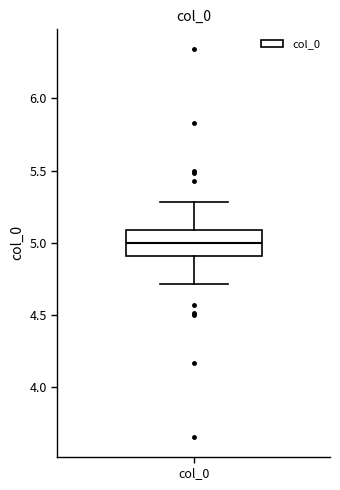

Where does the lower whisker of the box for col_0 end on the y-axis? The values are not printed on the chart, so give them approximately, as read against the axis.

4.7